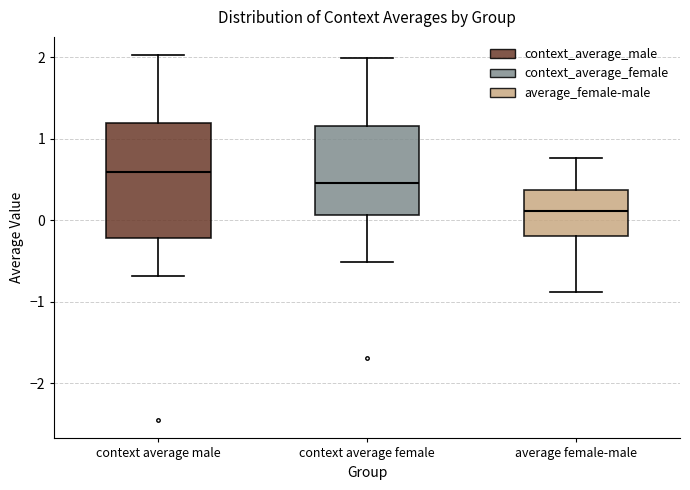

Which box's median line is the lowest?

average female-male